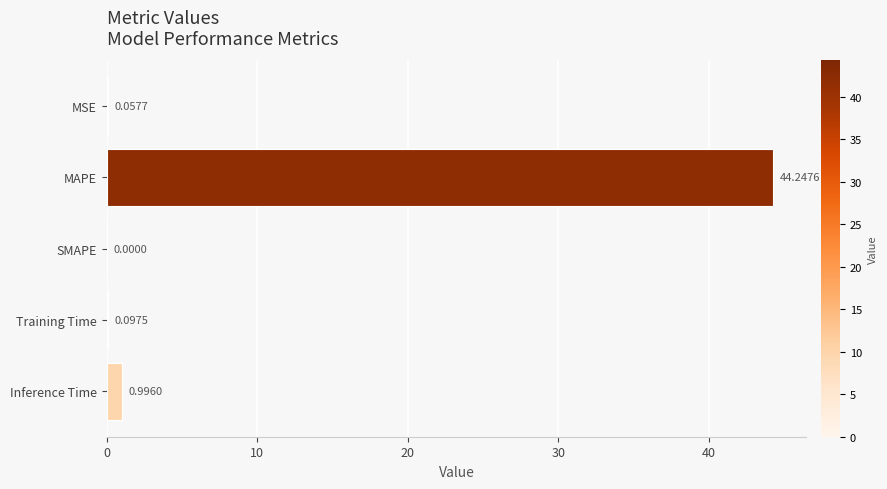

Are the bars grouped side by side (vs. stacked)?

No